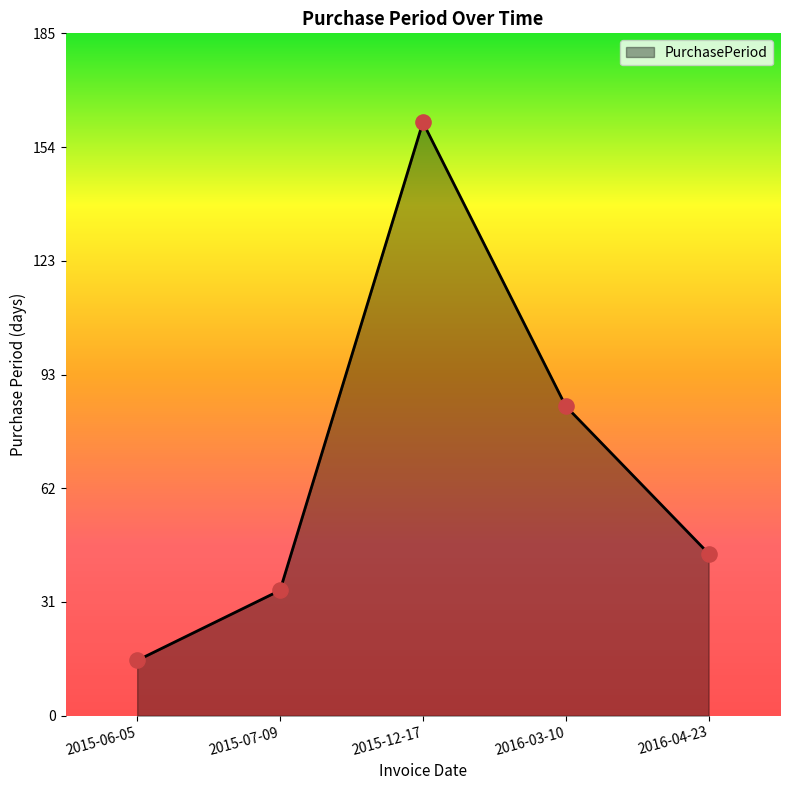

Between 2016-04-23 and 2015-06-05, which is larger?

2016-04-23